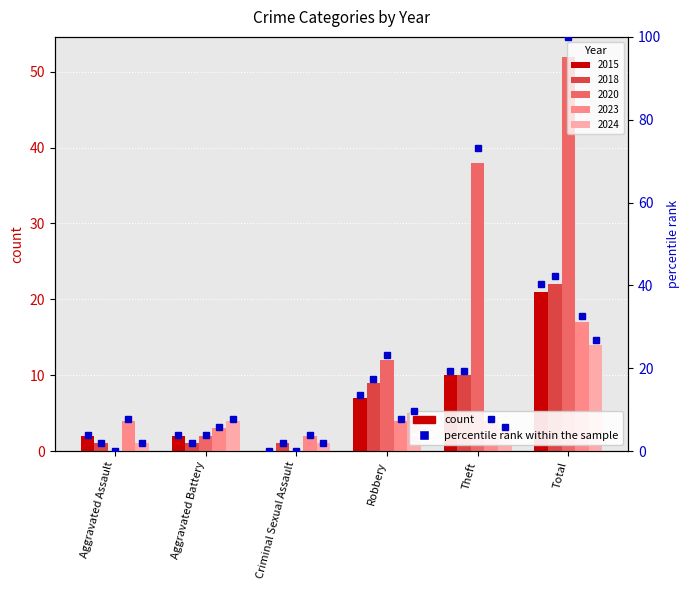

At how many categories does at least one series exceed 54?

2